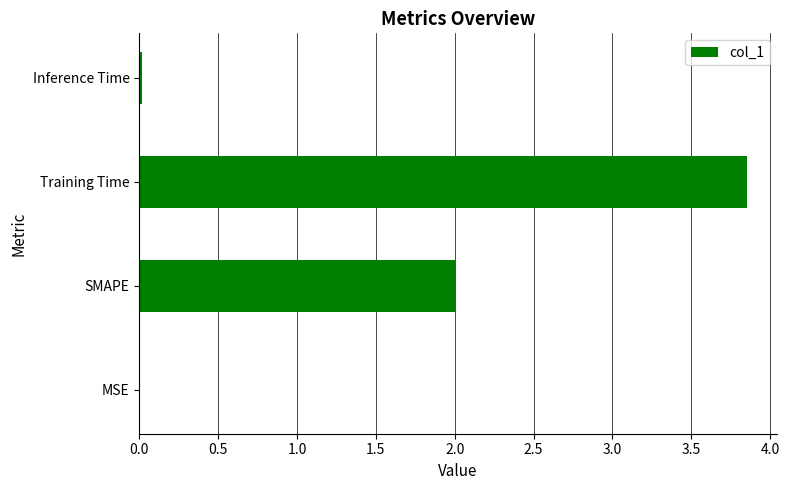

Which label corresponds to the largest value in the chart?

Training Time